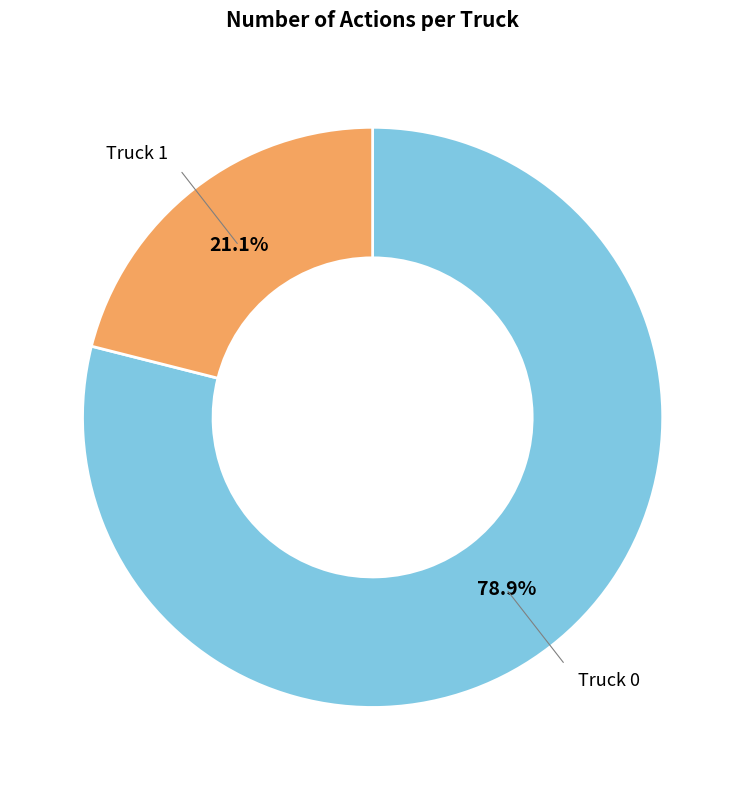

Between Truck 0 and Truck 1, which is larger?

Truck 0